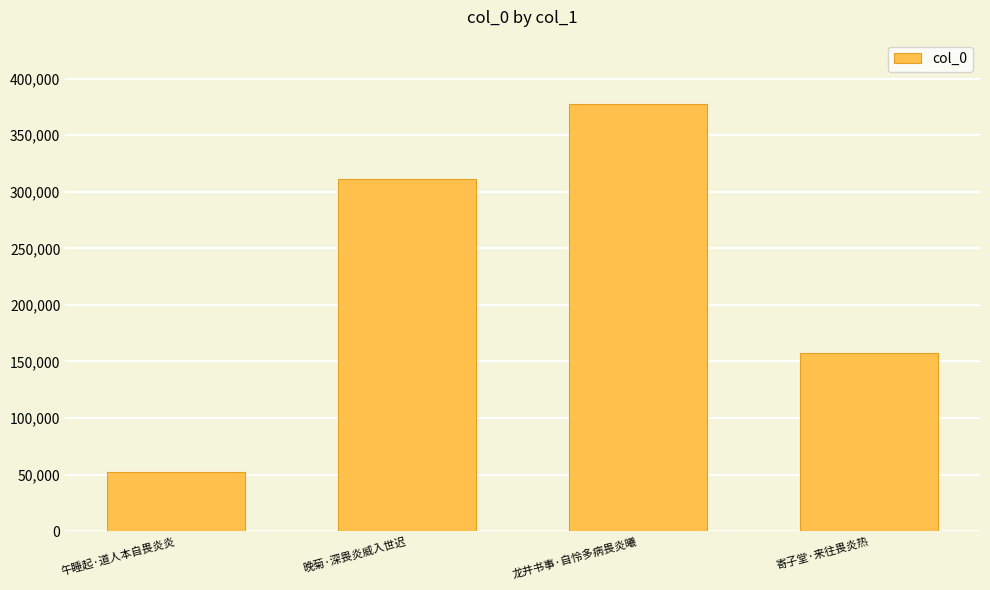

Reading left to right, what are all the values shown in this chart?

52380	311689	377707	157557